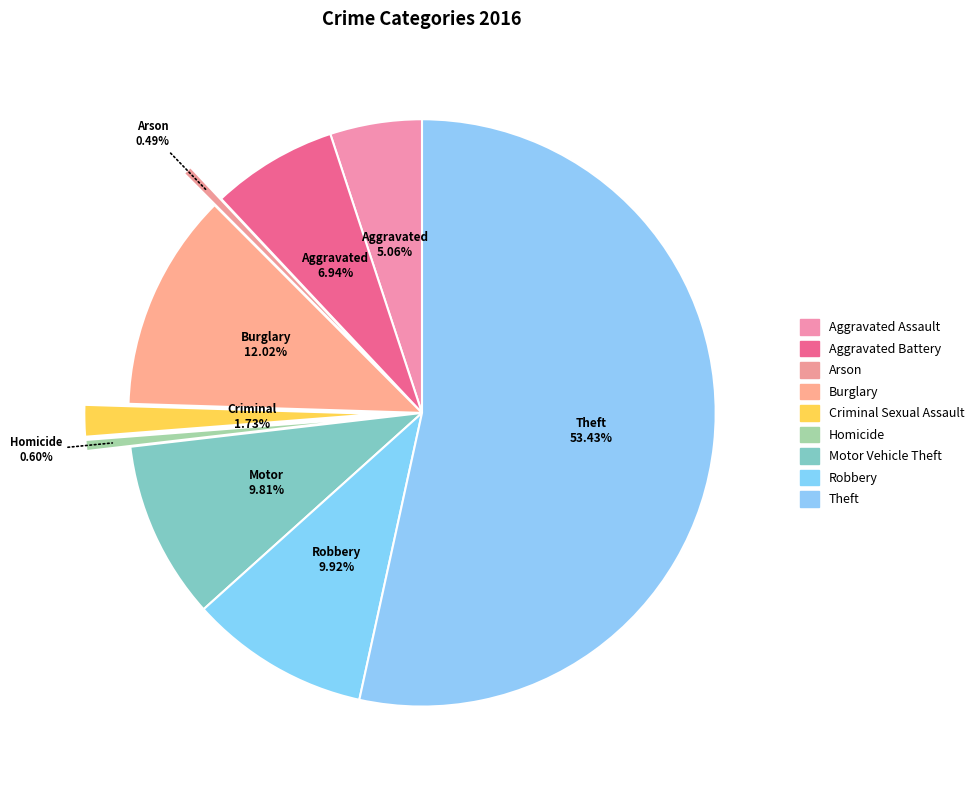

Rank the categories by value from lowest to highest.

Arson, Homicide, Criminal Sexual Assault, Aggravated Assault, Aggravated Battery, Motor Vehicle Theft, Robbery, Burglary, Theft